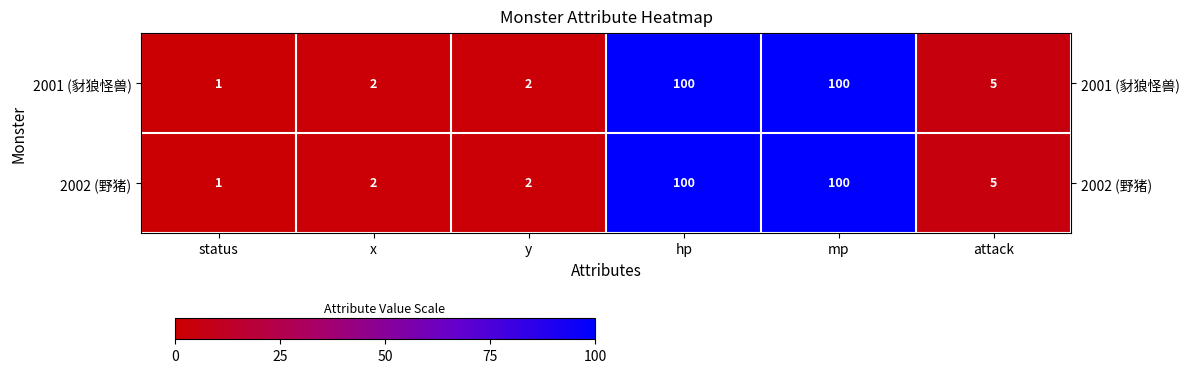

What is the greatest value displayed?

100